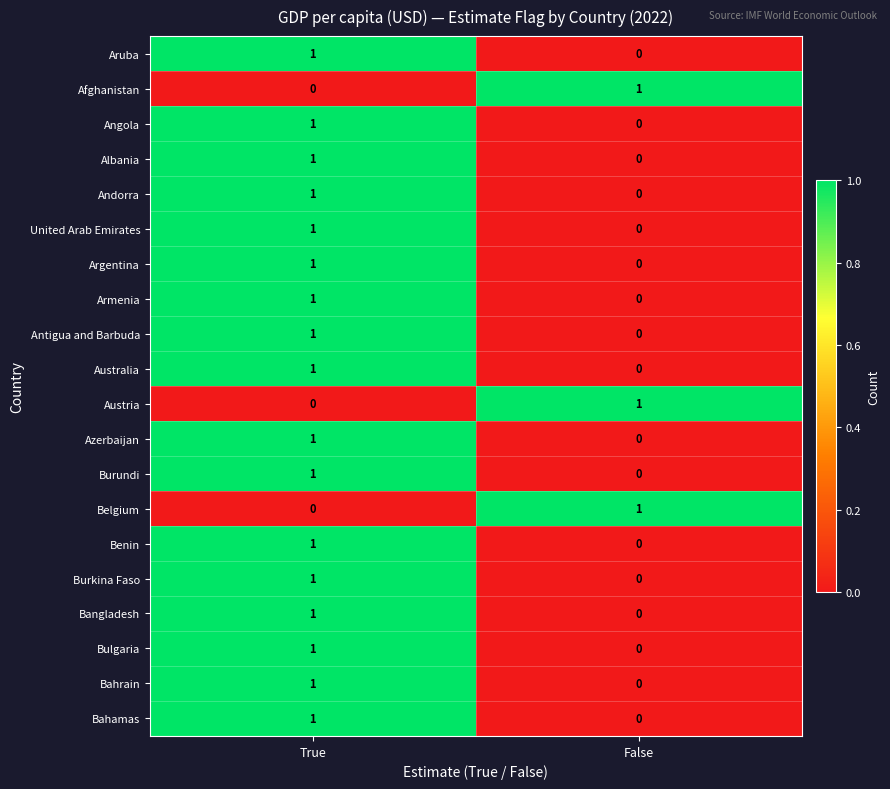

How many data points does each series have?

2